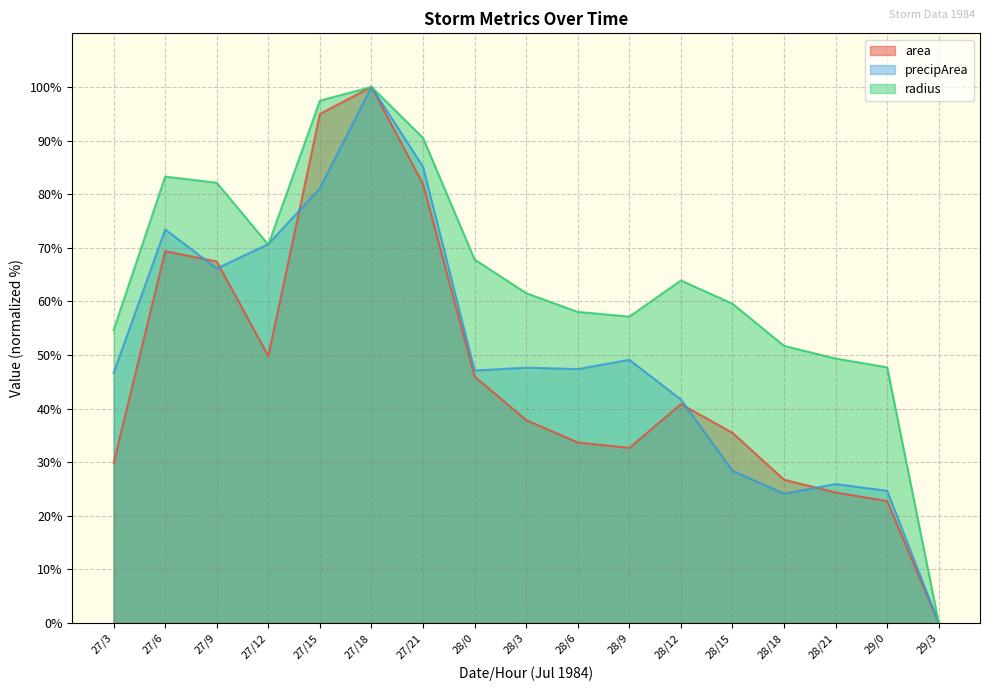

How many lines are shown in the chart?

3